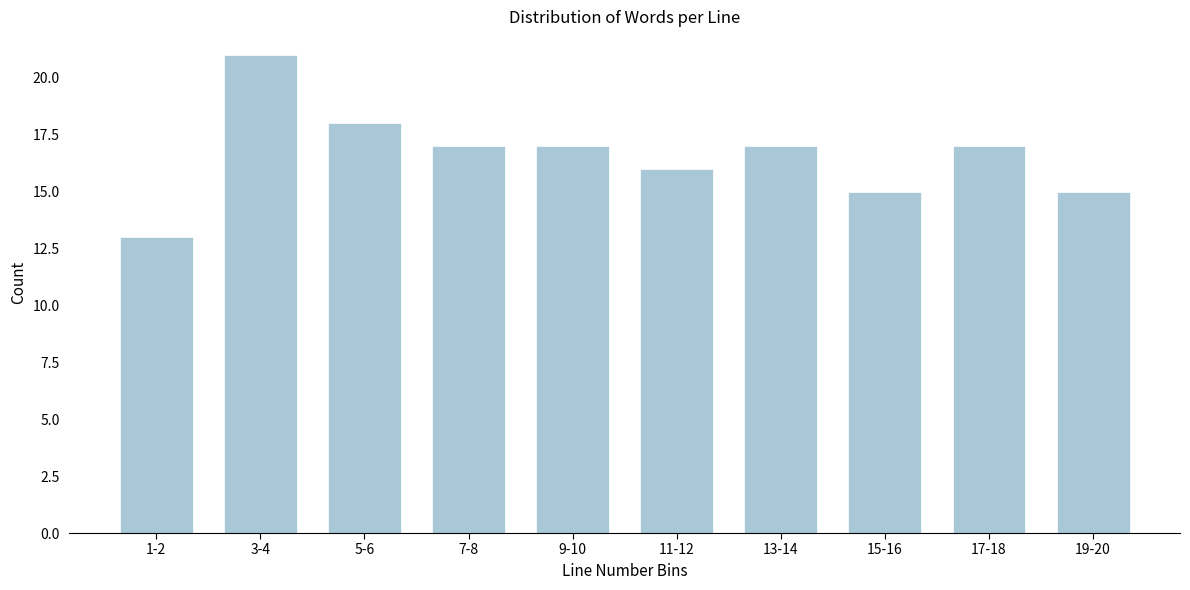

Reading right to left, what are all the values shown in this chart?

15	17	15	17	16	17	17	18	21	13